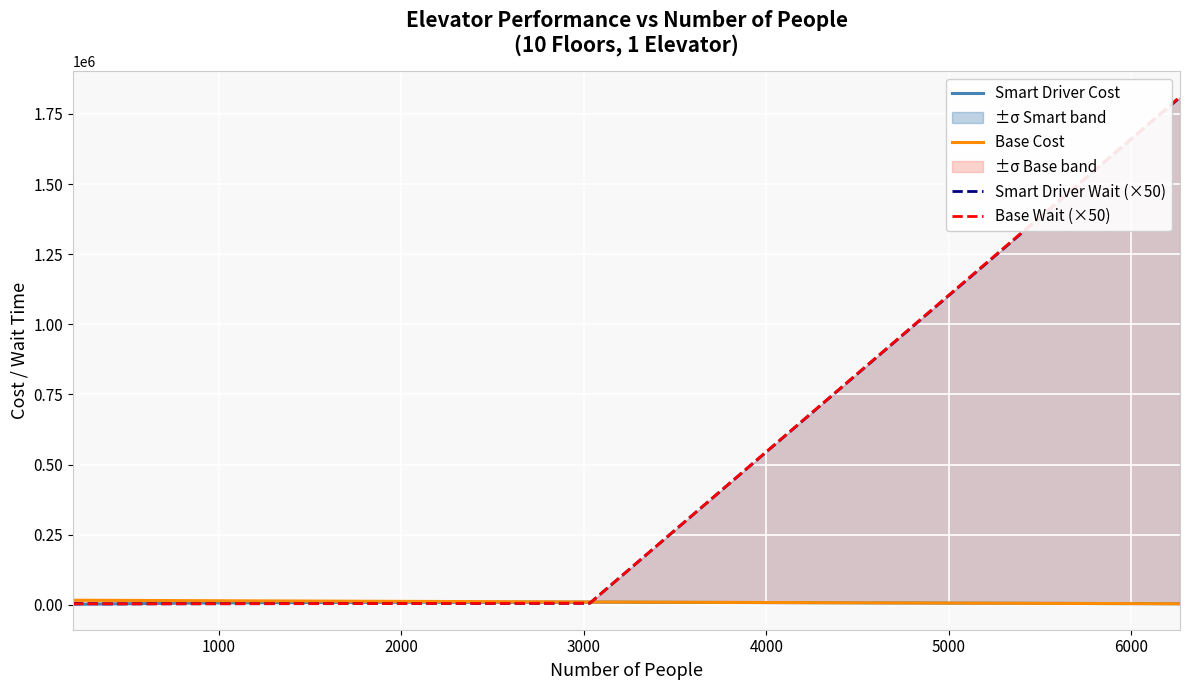

Where do Smart Driver Cost and Smart Driver Wait (×50) first cross each other?

1000 and 2000